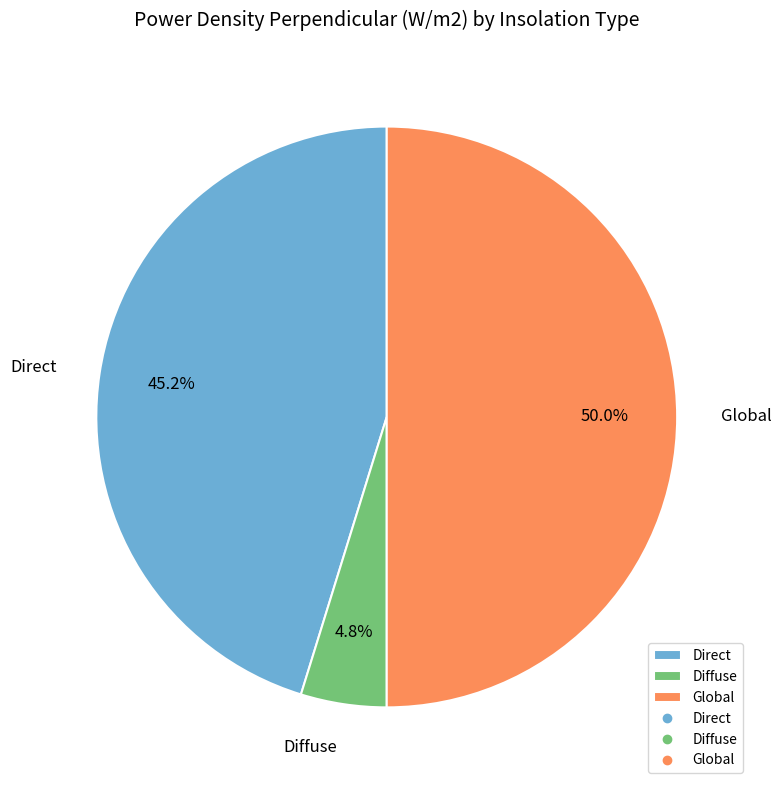

Which has a higher value, Direct or Global?

Global